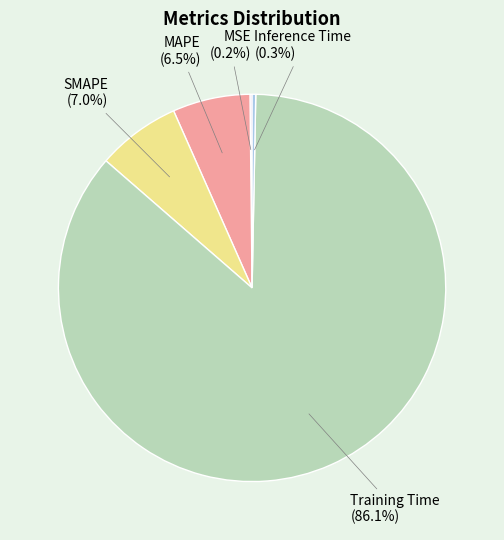

True or false: Inference Time accounts for 0% of the total.

True